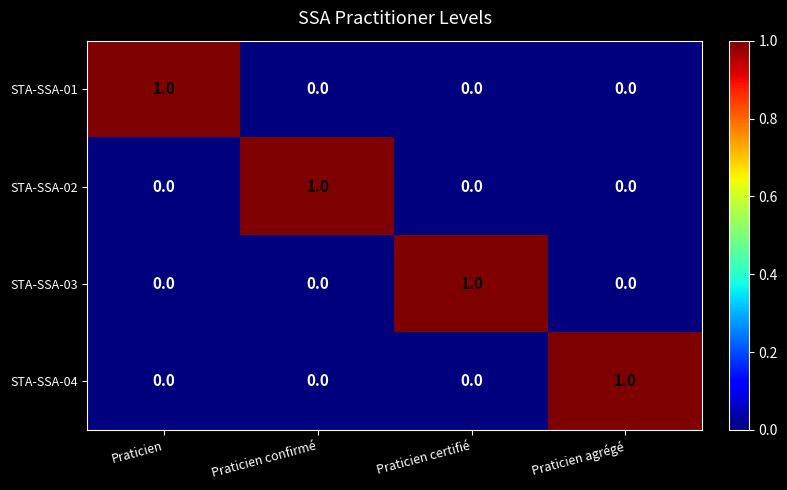

Reading right to left, what are all the values shown in this chart?

STA-SSA-01: 0	0	0	1
STA-SSA-02: 0	0	1	0
STA-SSA-03: 0	1	0	0
STA-SSA-04: 1	0	0	0